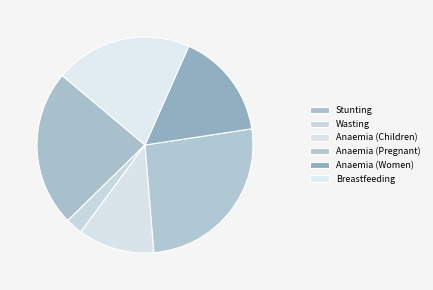

To the nearest percent, what is the combined percentage of Stunting and Anaemia (Women)?

39%